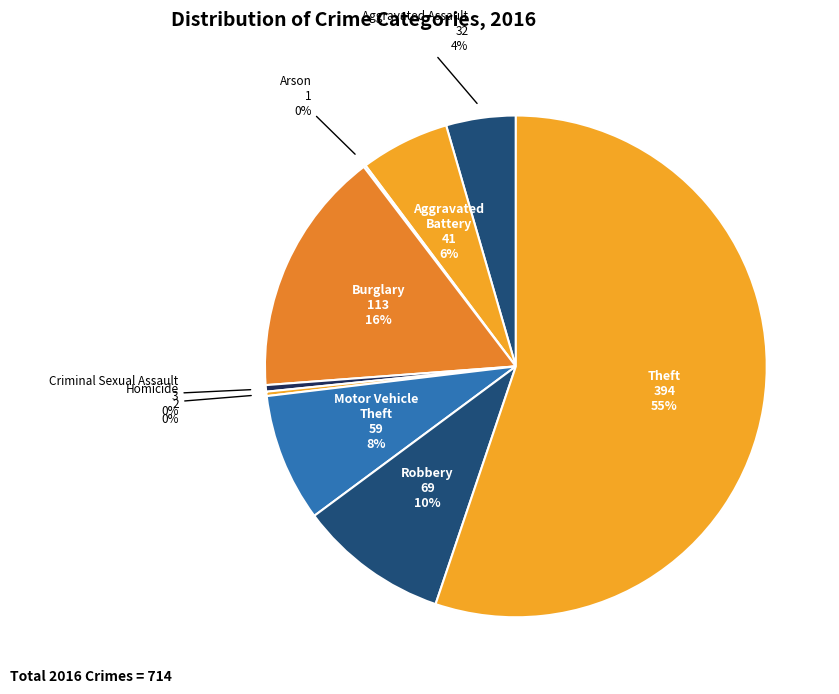

The Robbery slice represents 25% of the pie. True or false?

False